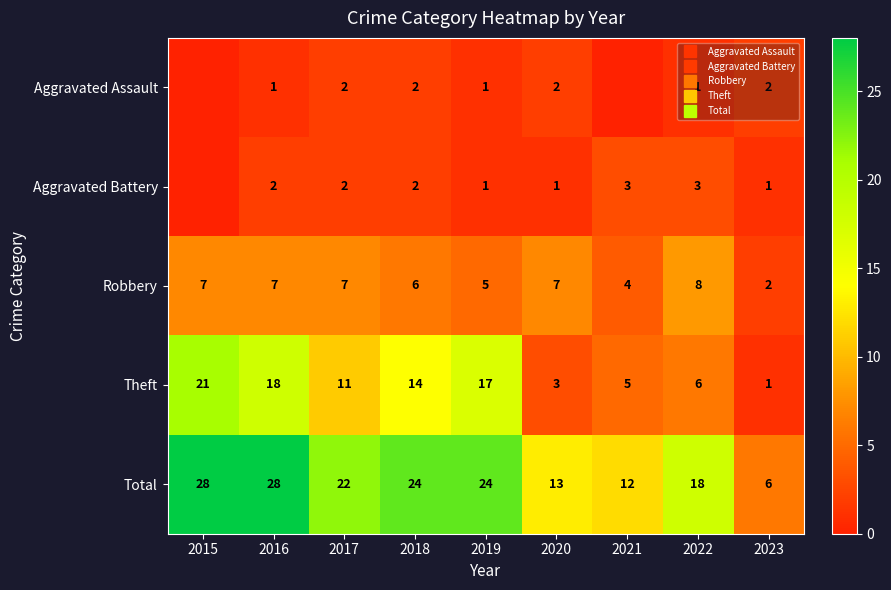

What is the difference between the highest and lowest values at 2022?

17